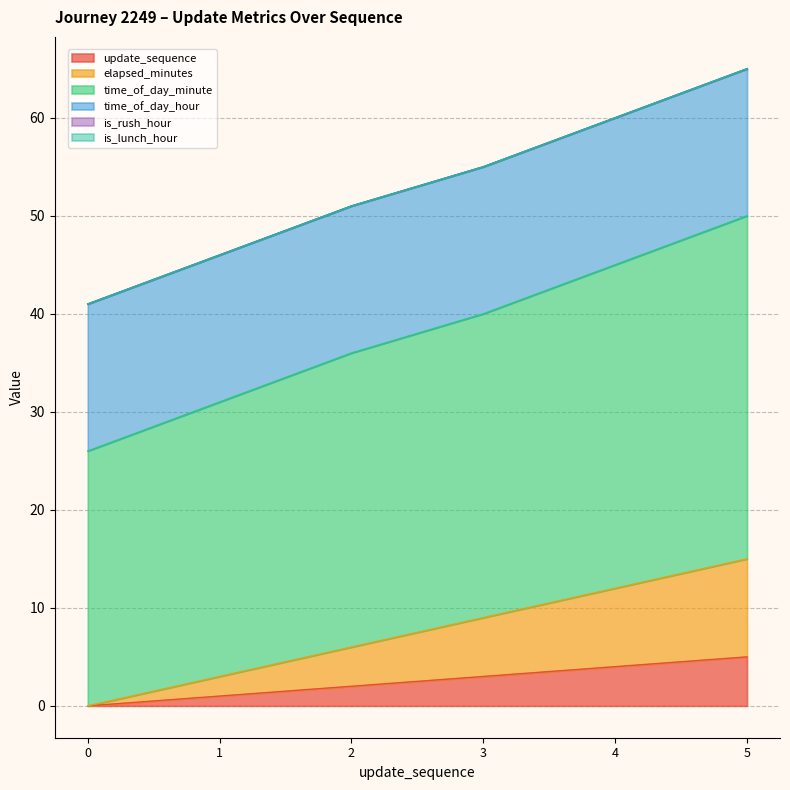

True or false: update_sequence has a value of 5 at 5.

True